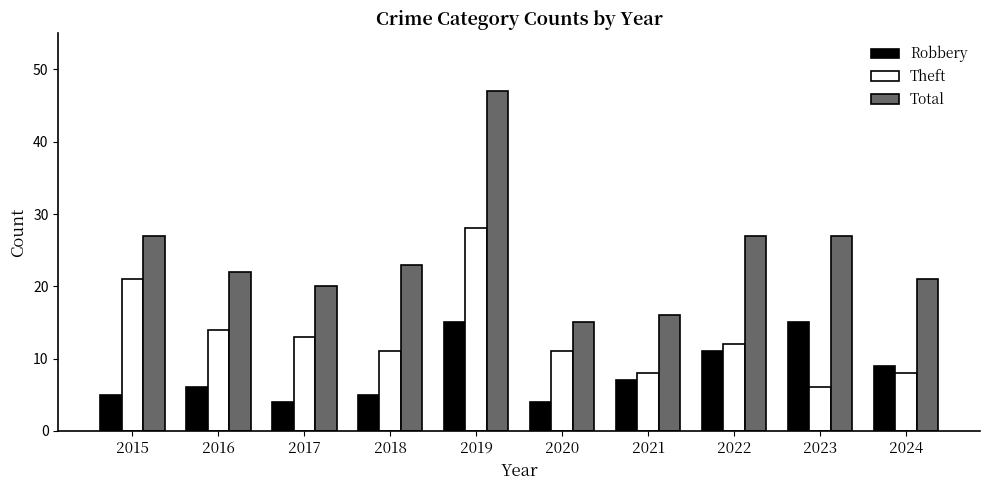

The Robbery series shows 7 at 2021. True or false?

True